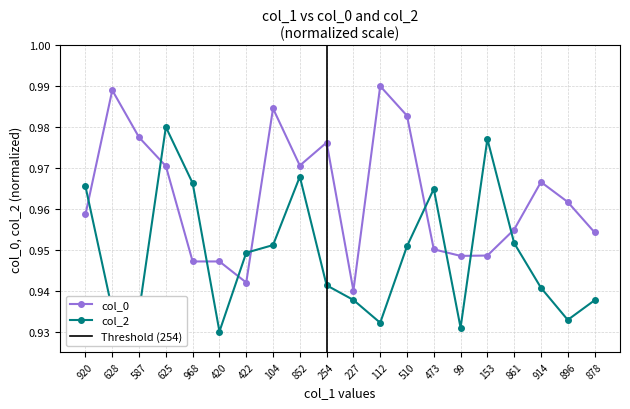

Does the chart display data point markers on the line(s)?

Yes